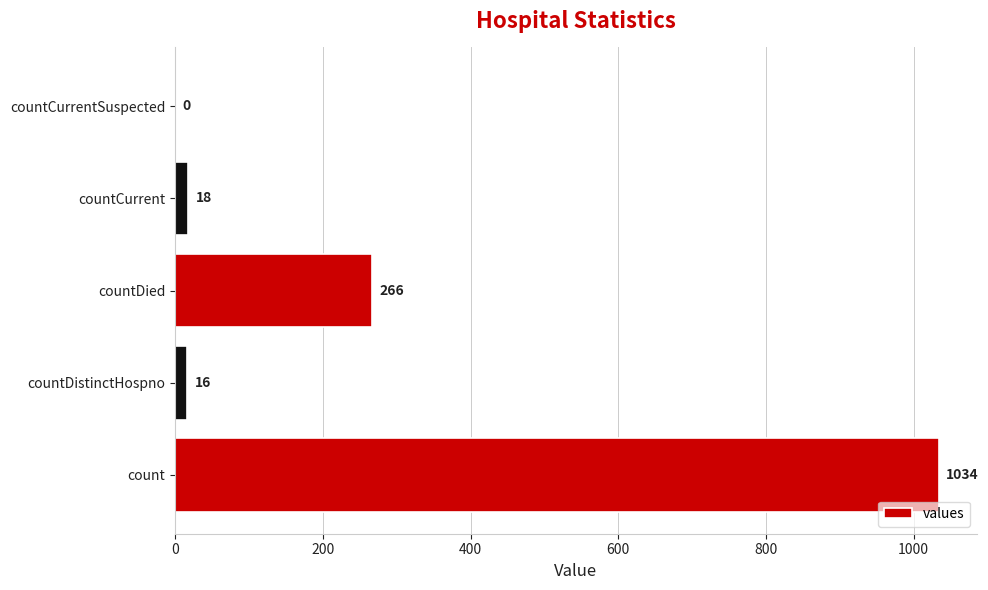

How many positive values are there?

4